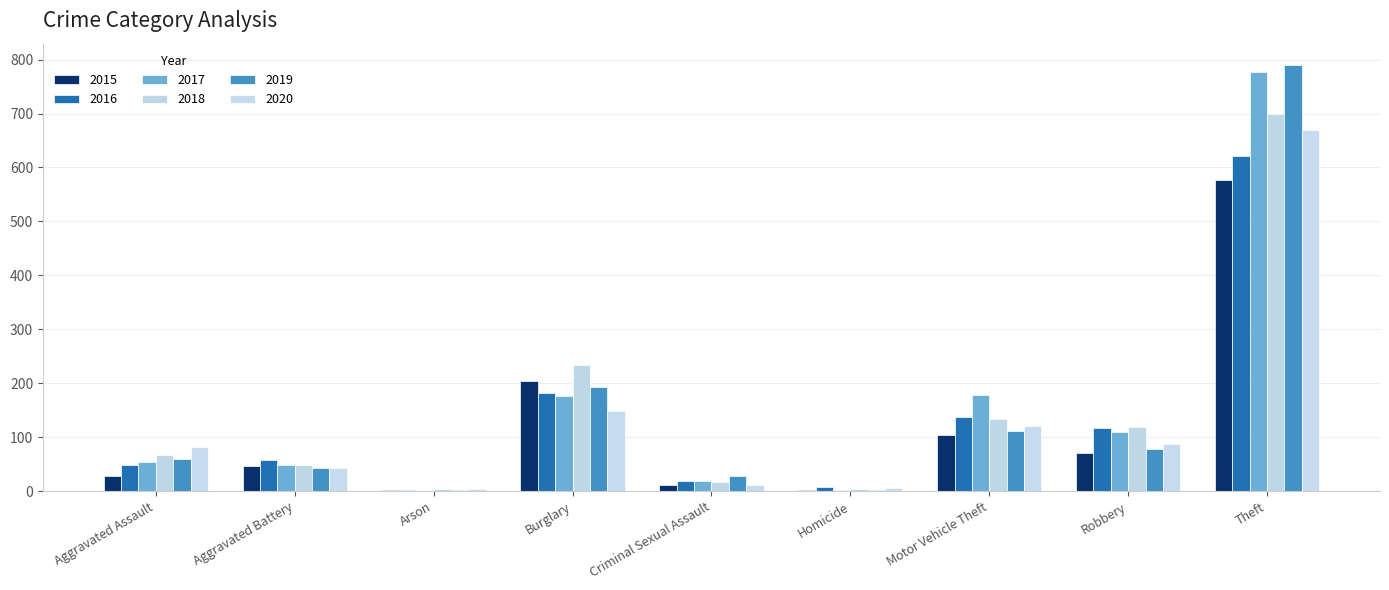

What is the spread (max minus min) of values at Aggravated Battery?

14